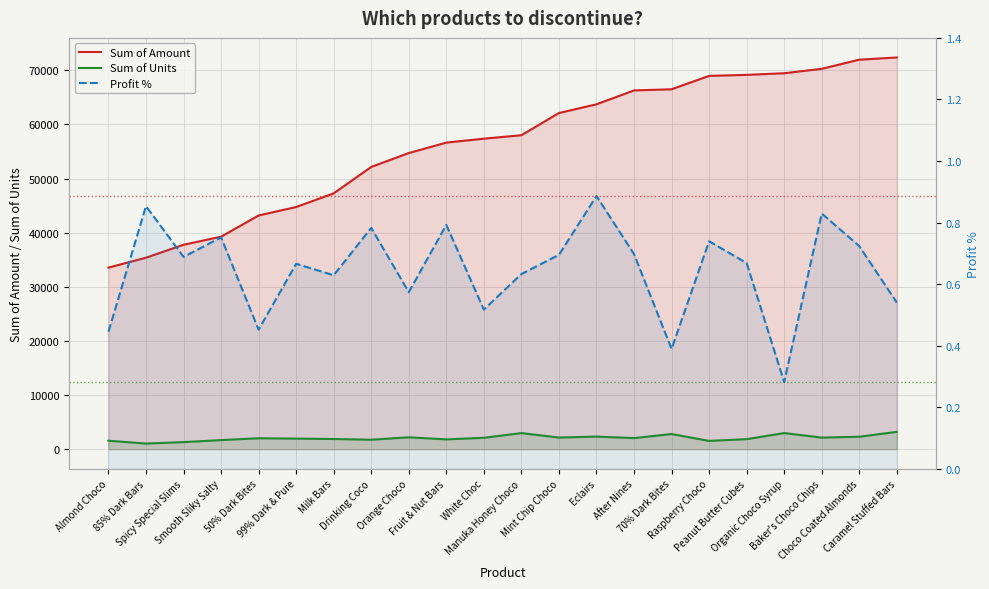

At how many categories does at least one series exceed 37095?

20